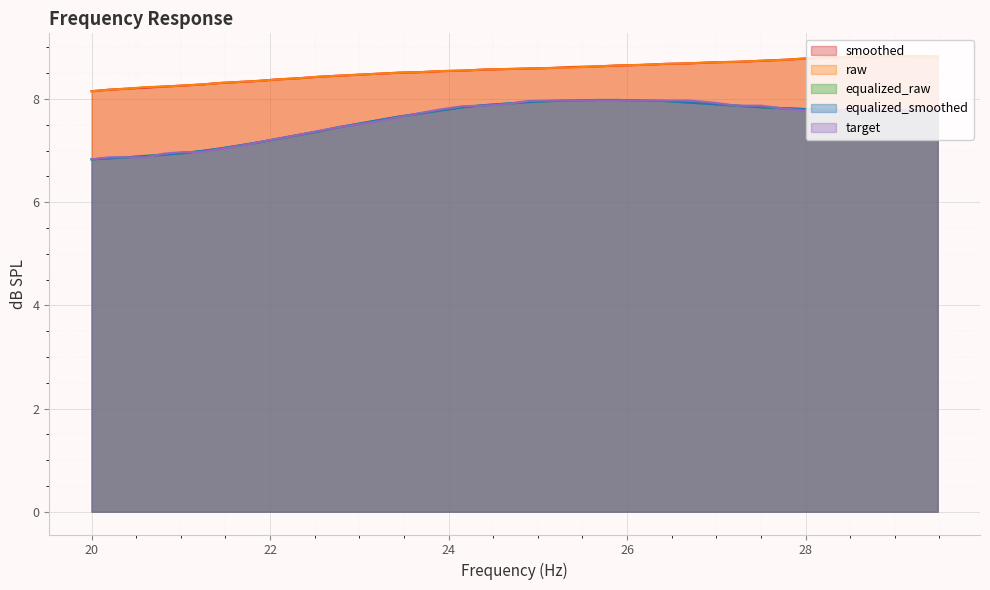

Which series changed the most between 22.09 and 26.16?

equalized_raw